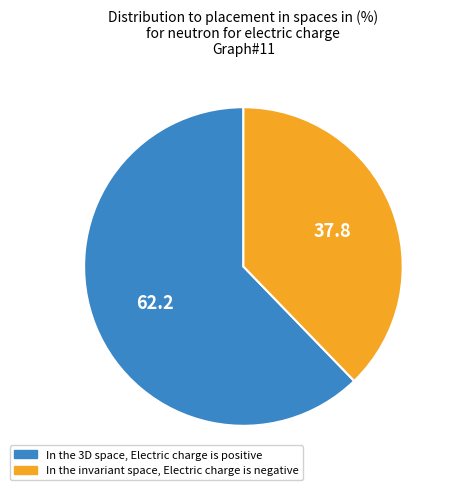

Is there any slice that represents more than half of the pie?

Yes